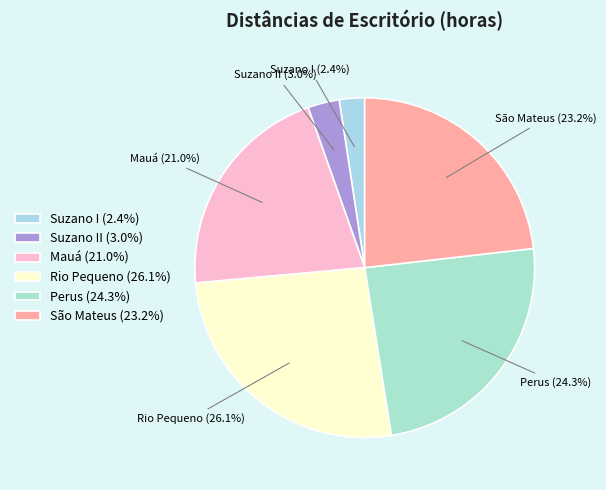

Between Suzano I and Rio Pequeno, which is larger?

Rio Pequeno